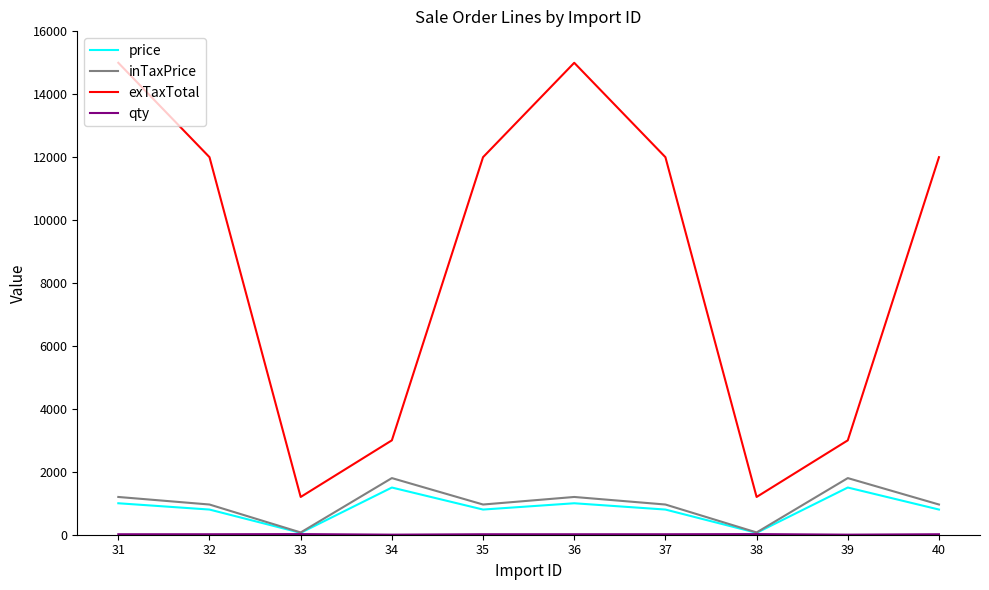

At which category does price reach its first local peak?

34